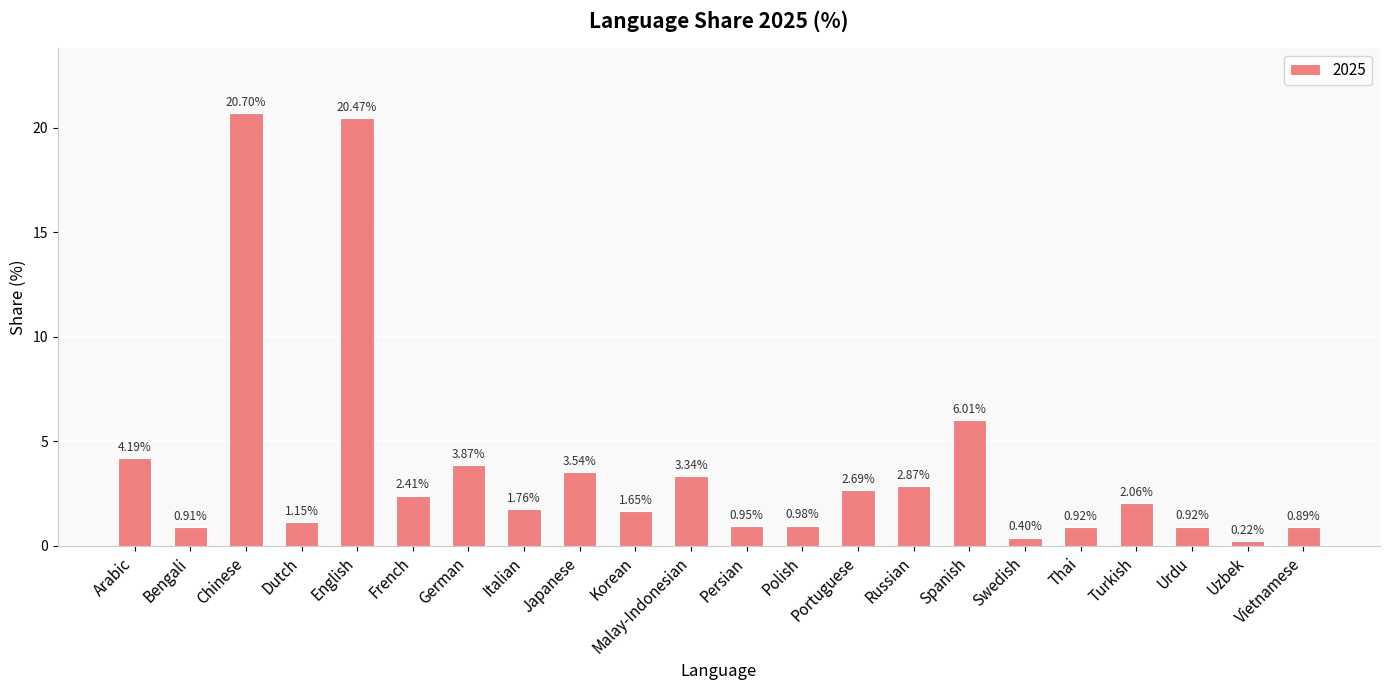

Count the number of data series in this chart.

1